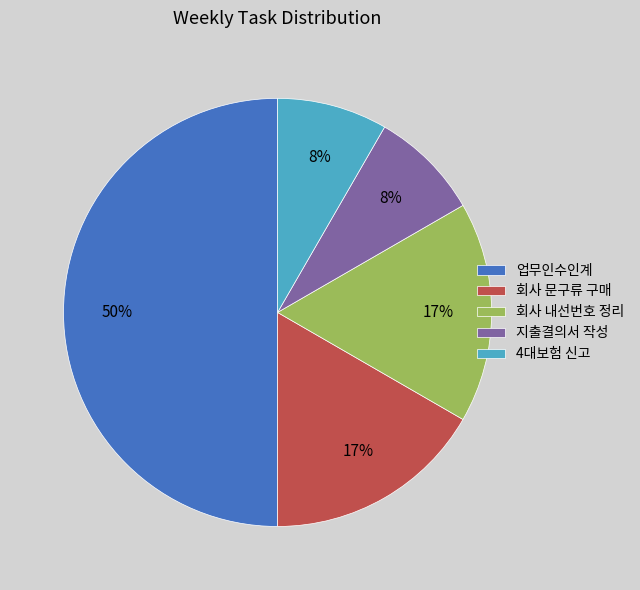

How many slices are in this pie chart?

5